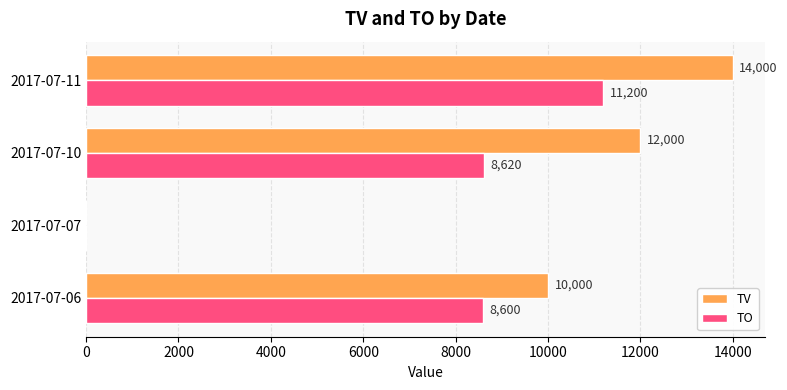

Which series has the largest total across all categories?

TV